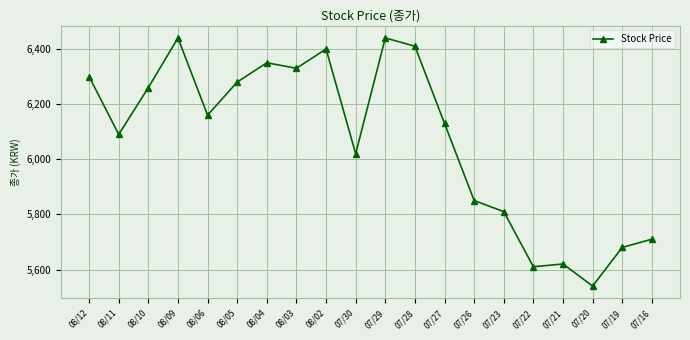

What is the value of the 13th point from the left?

6130